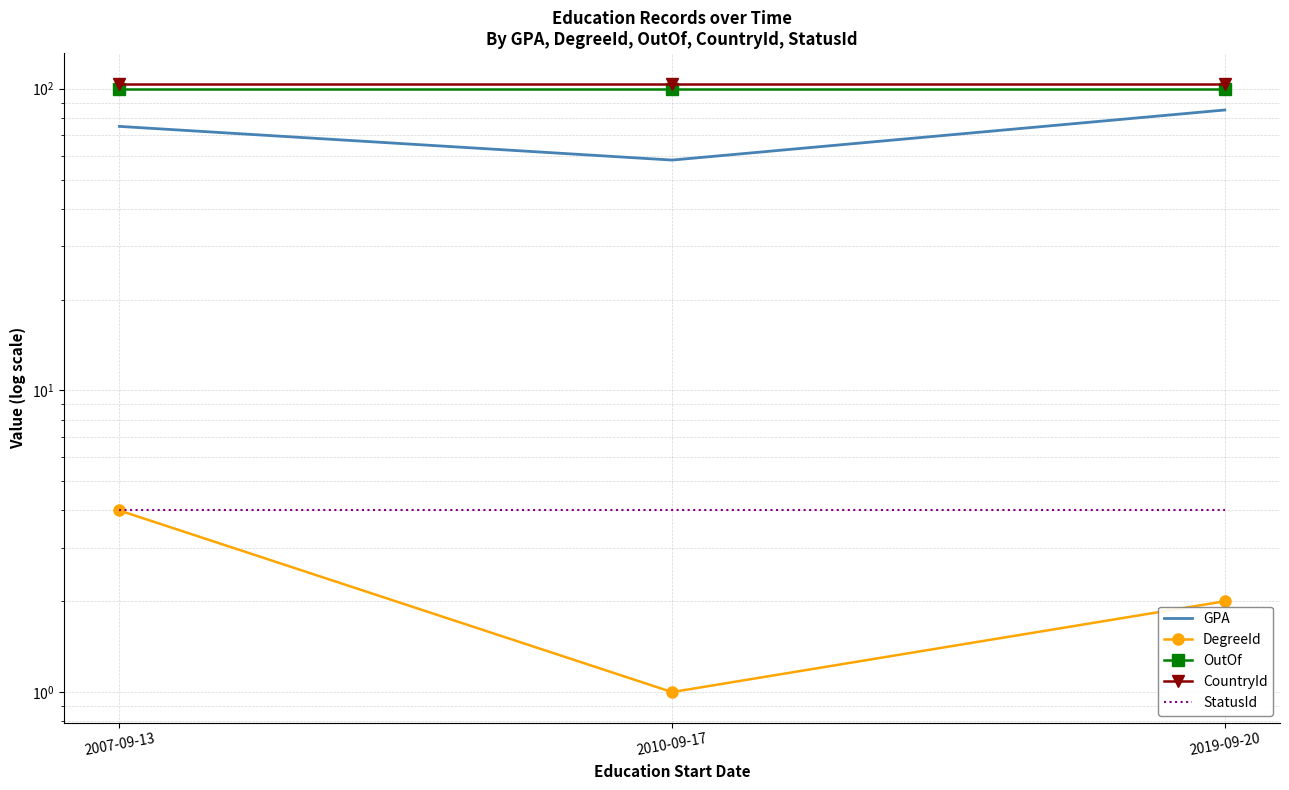

At how many categories does at least one series exceed 11?

3